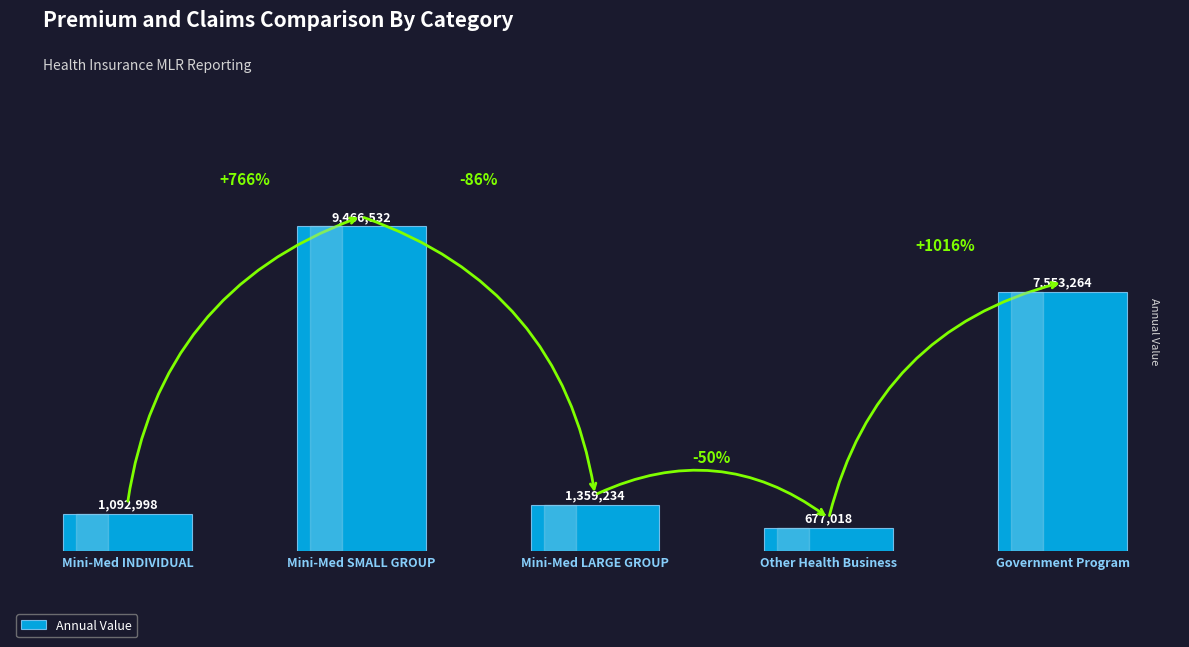

What is the change in value from Other Health Business to Government Program?

+6876246